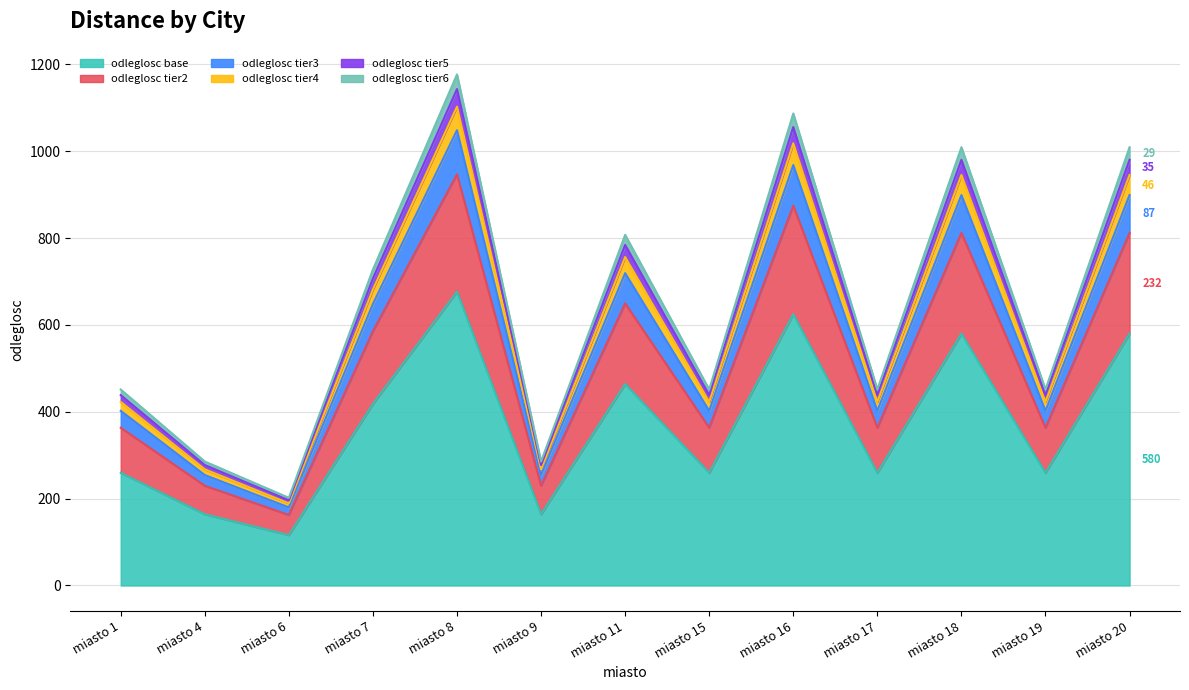

The value of odleglosc base at miasto 1 is 85.5. True or false?

False